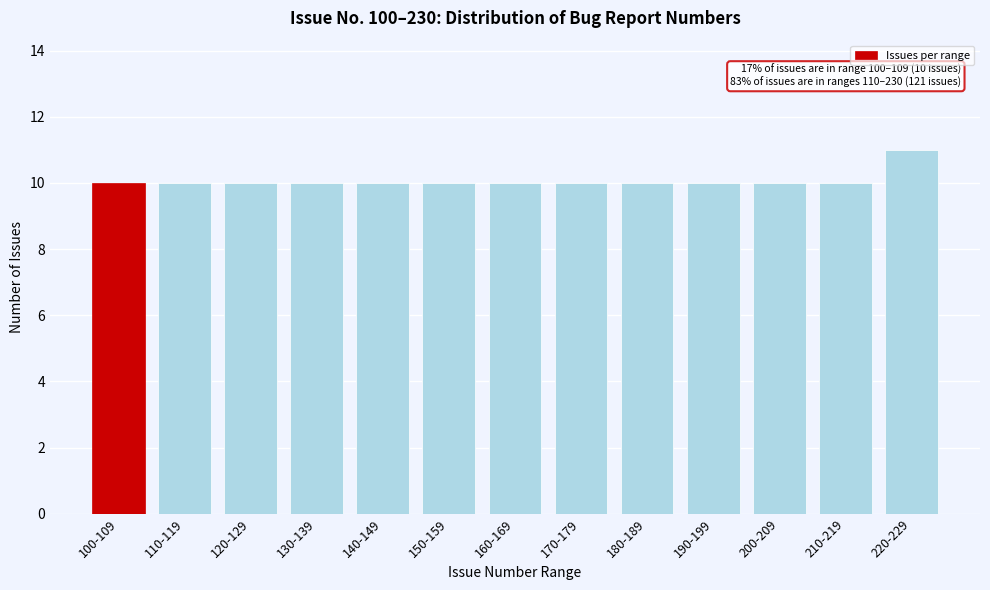

Reading right to left, extract all data points from this chart.

220-229=11	210-219=10	200-209=10	190-199=10	180-189=10	170-179=10	160-169=10	150-159=10	140-149=10	130-139=10	120-129=10	110-119=10	100-109=10